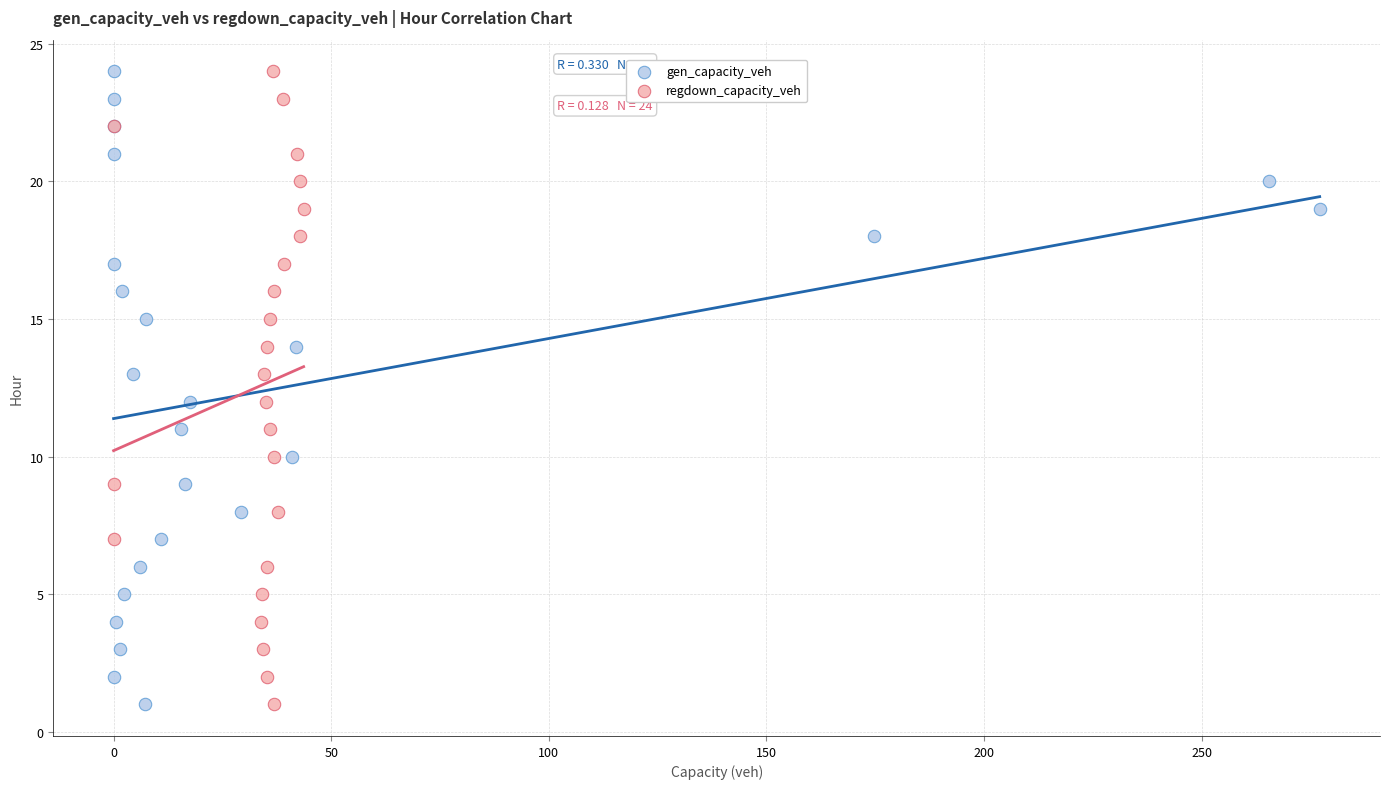

What are all the series names shown in the legend?

gen_capacity_veh, regdown_capacity_veh